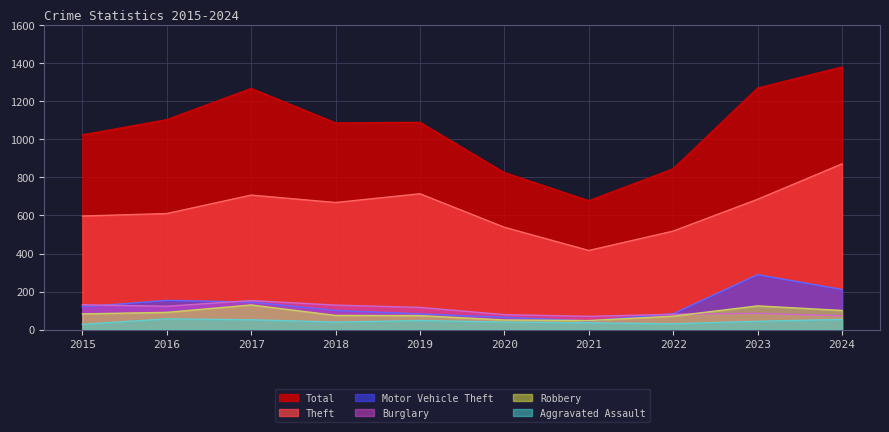

Where is the first local minimum for Burglary?

2016